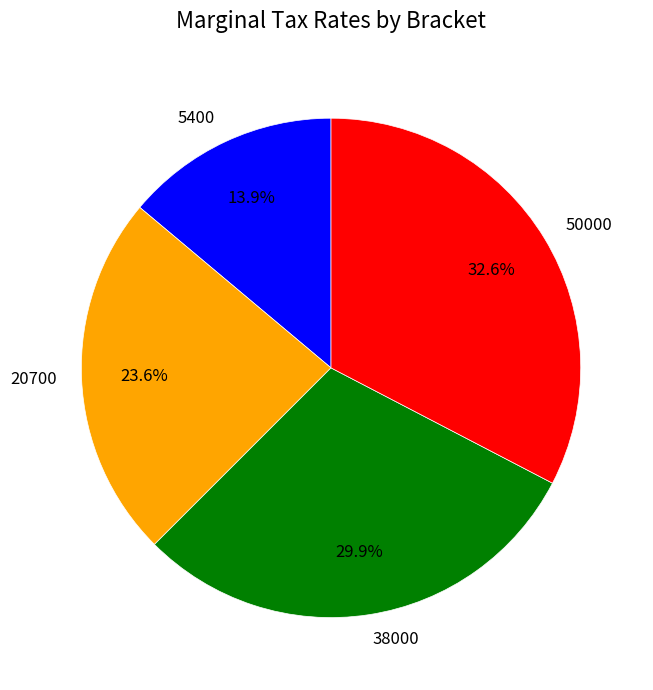

To the nearest percent, what is the average slice percentage?

25%